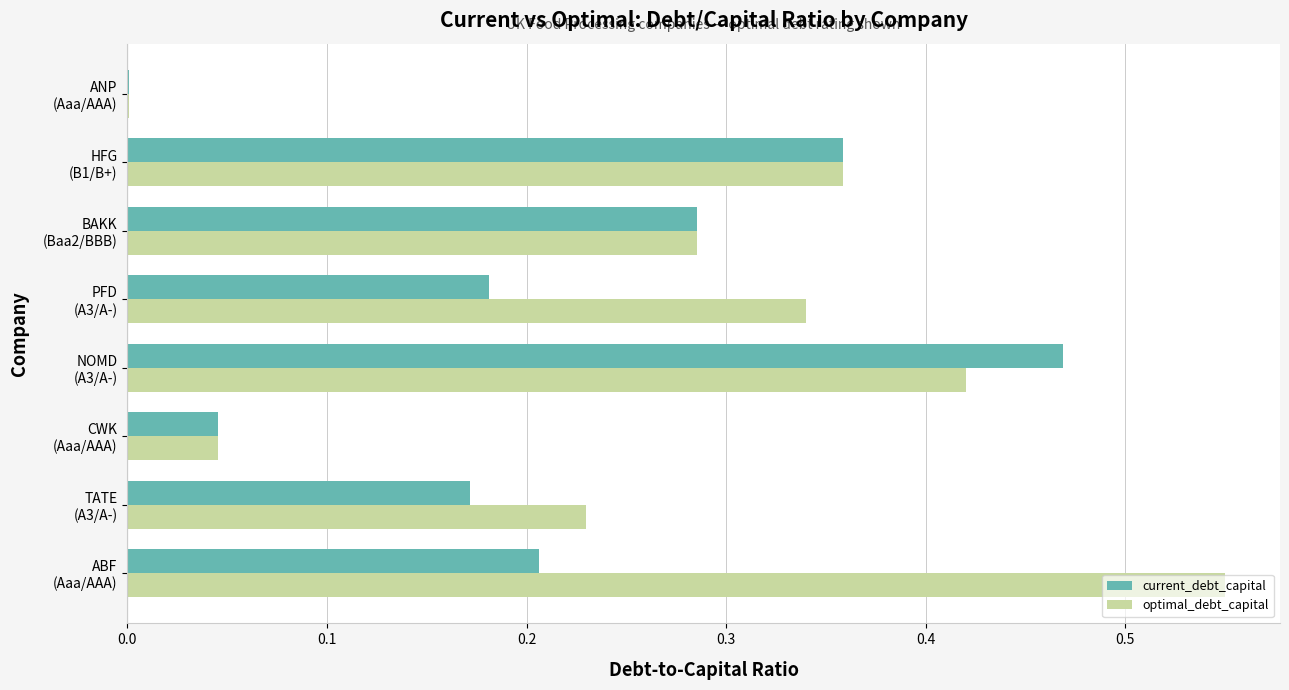

What is the sum of all optimal_debt_capital values?

2.2